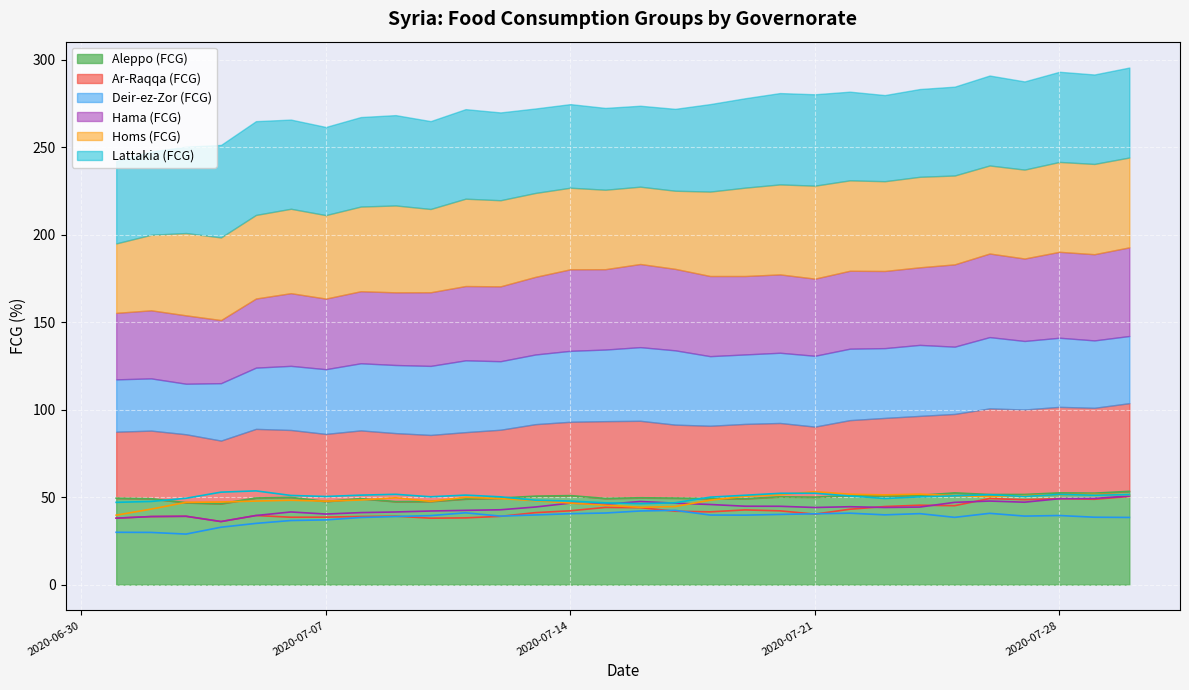

Rank the categories by Homs (FCG) value from lowest to highest.

2020-07-01, 2020-07-02, 2020-07-16, 2020-07-17, 2020-07-15, 2020-07-14, 2020-07-03, 2020-07-04, 2020-07-10, 2020-07-07, 2020-07-05, 2020-07-13, 2020-07-06, 2020-07-18, 2020-07-08, 2020-07-12, 2020-07-09, 2020-07-11, 2020-07-26, 2020-07-19, 2020-07-25, 2020-07-27, 2020-07-23, 2020-07-30, 2020-07-28, 2020-07-20, 2020-07-29, 2020-07-22, 2020-07-24, 2020-07-21